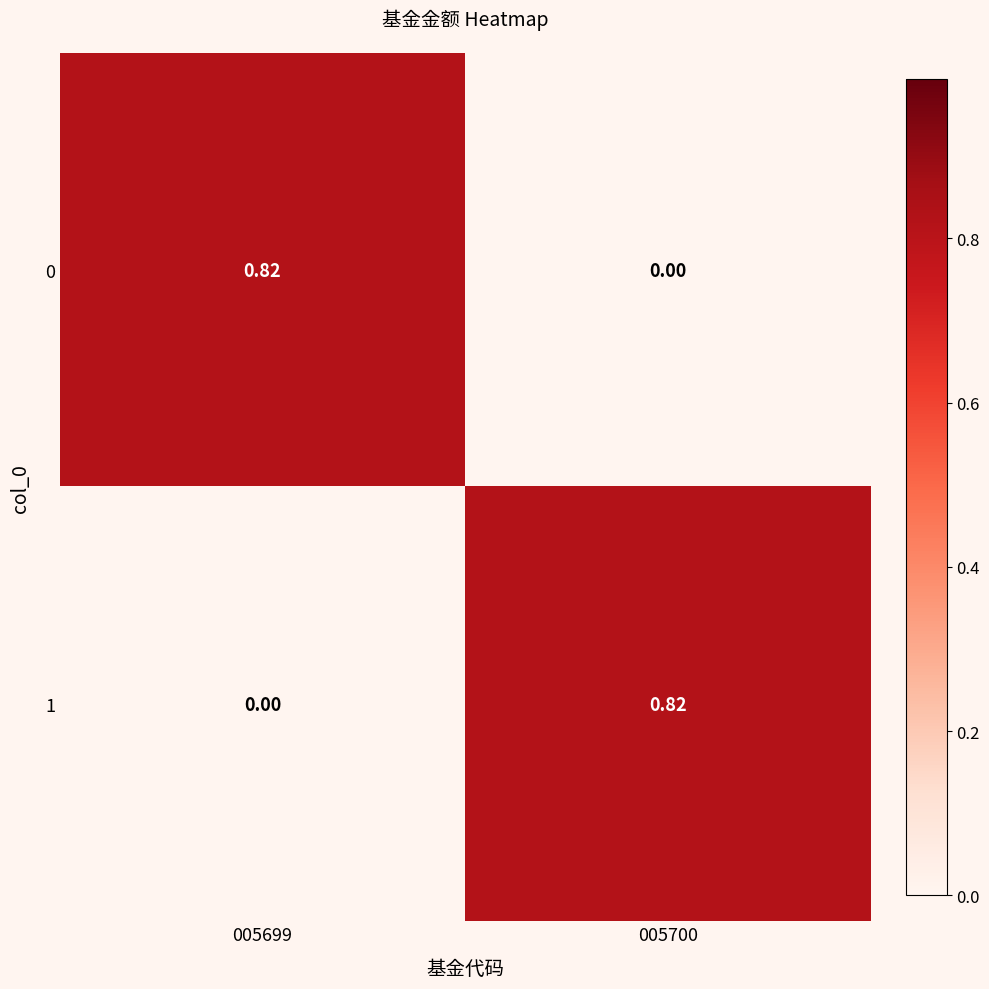

How many data points does each series have?

2